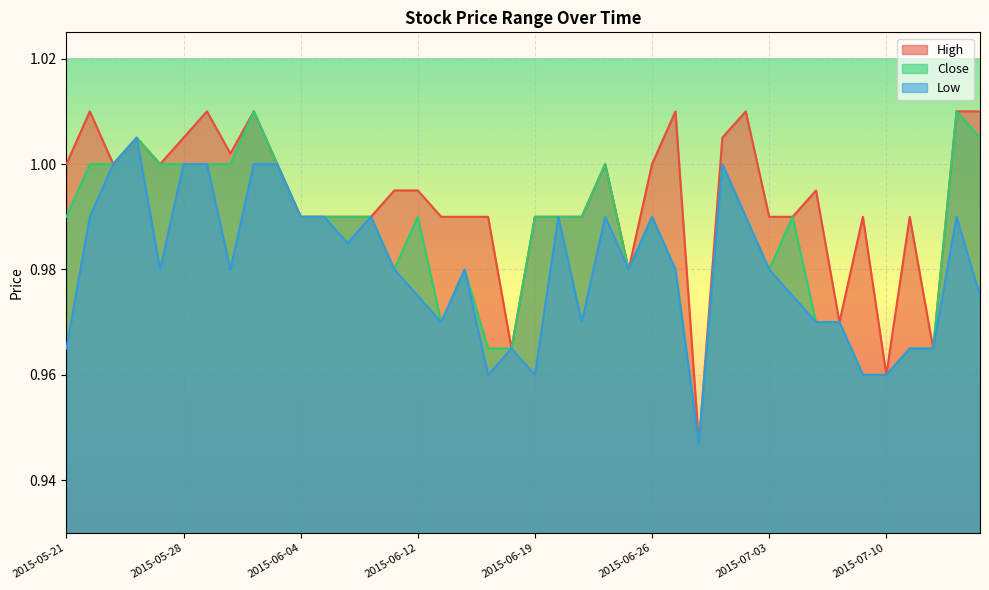

Reading left to right, what are all the values shown in this chart?

High: 1.0	1.0	1.0	1.0	1.0	1.0	1.0	1.0	1.0	1.0	1.0	1.0	1.0	1.0	1.0	1.0	1.0	1.0	1.0	1.0	1.0	1.0	1.0	1.0	1.0	1.0	1.0	0.9	1.0	1.0	1.0	1.0	1.0	1.0	1.0	1.0	1.0	1.0	1.0	1.0
Close: 1.0	1.0	1.0	1.0	1.0	1.0	1.0	1.0	1.0	1.0	1.0	1.0	1.0	1.0	1.0	1.0	1.0	1.0	1.0	1.0	1.0	1.0	1.0	1.0	1.0	1.0	1.0	0.9	1.0	1.0	1.0	1.0	1.0	1.0	1.0	1.0	1.0	1.0	1.0	1.0
Low: 1.0	1.0	1.0	1.0	1.0	1.0	1.0	1.0	1.0	1.0	1.0	1.0	1.0	1.0	1.0	1.0	1.0	1.0	1.0	1.0	1.0	1.0	1.0	1.0	1.0	1.0	1.0	0.9	1.0	1.0	1.0	1.0	1.0	1.0	1.0	1.0	1.0	1.0	1.0	1.0